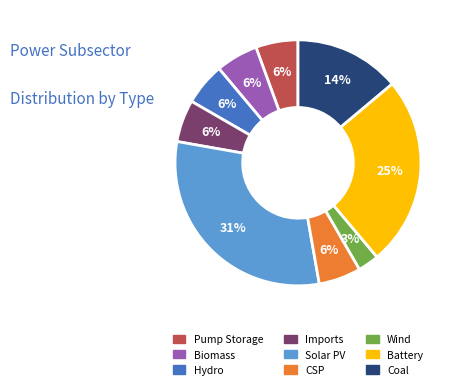

To the nearest percent, what is the average slice percentage?

11%